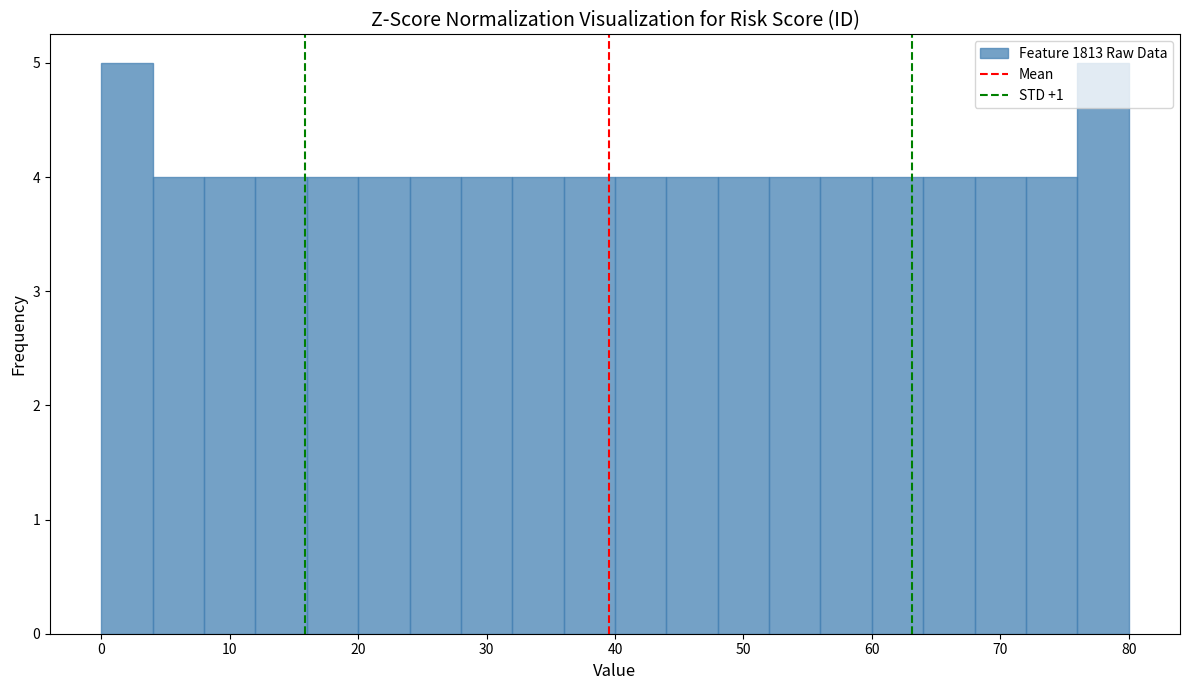

Reading left to right, list every bar in this chart as the range it spans on the x-axis followed by its height. The values are not printed on the chart, so give them approximately, as read against the axis.

0 to 4: 5
4 to 8: 4
8 to 12: 4
12 to 16: 4
16 to 20: 4
20 to 24: 4
24 to 28: 4
28 to 32: 4
32 to 36: 4
36 to 40: 4
40 to 44: 4
44 to 48: 4
48 to 52: 4
52 to 56: 4
56 to 60: 4
60 to 64: 4
64 to 68: 4
68 to 72: 4
72 to 76: 4
76 to 80: 5